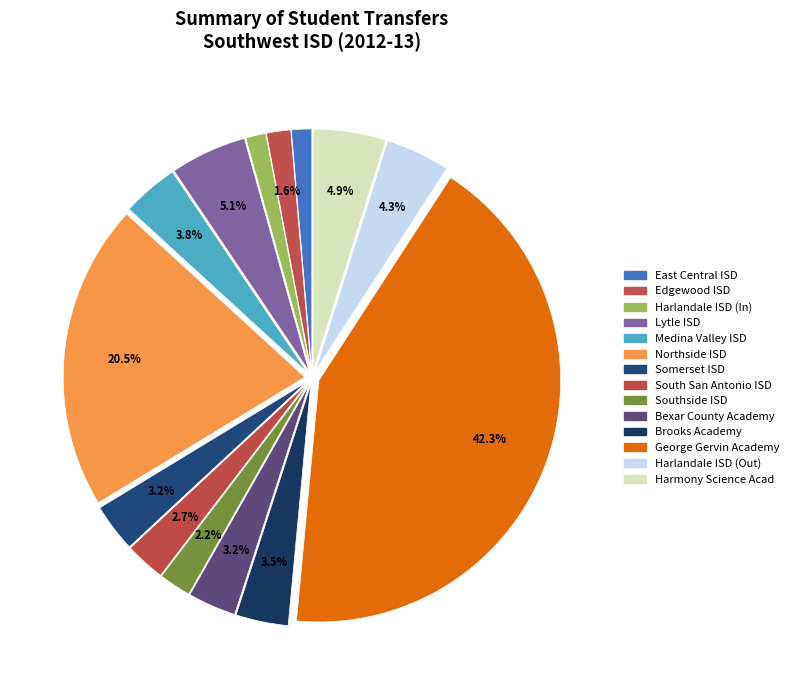

How many slices are in this pie chart?

14